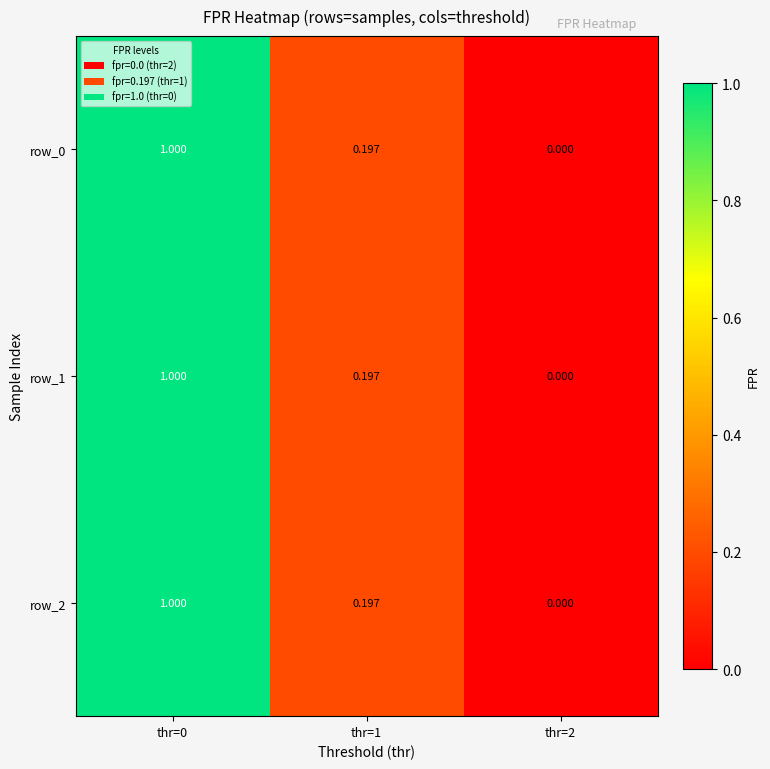

How many categories are shown in the chart?

3